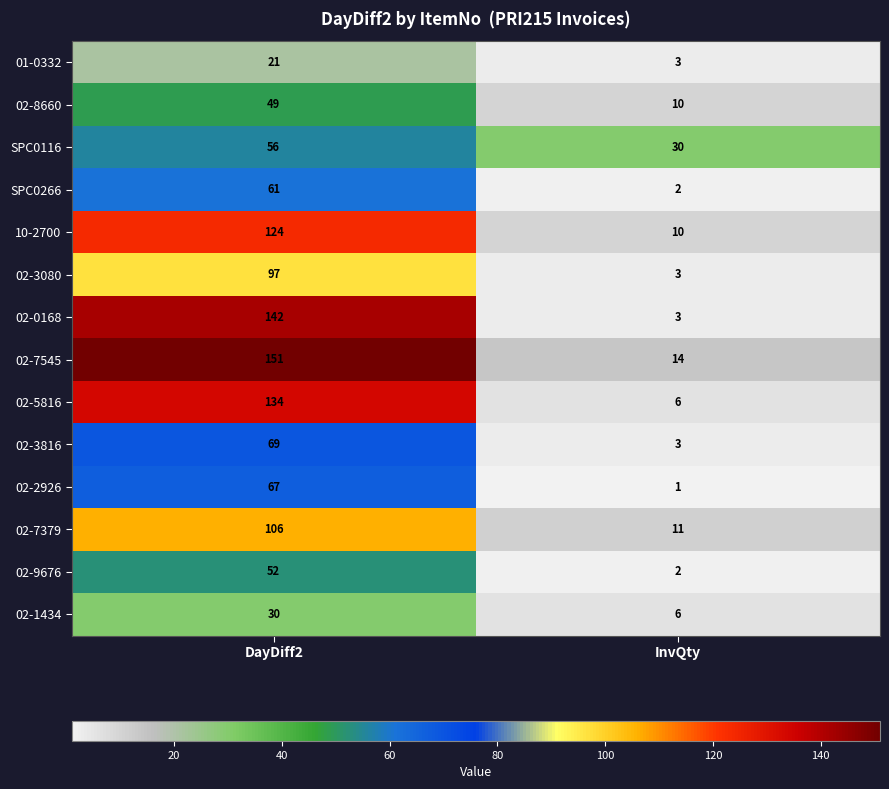

What is the sum of all 02-7379 values?

117